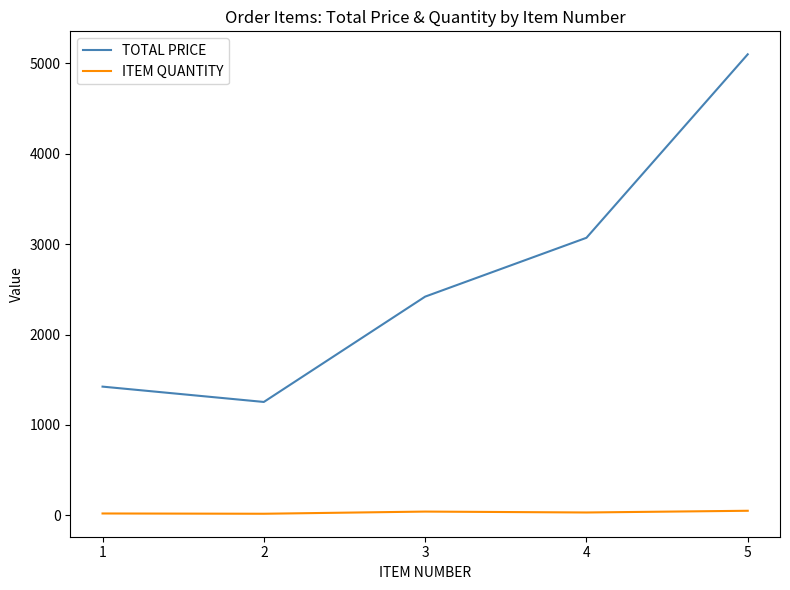

True or false: TOTAL PRICE and ITEM QUANTITY intersect in this chart.

False